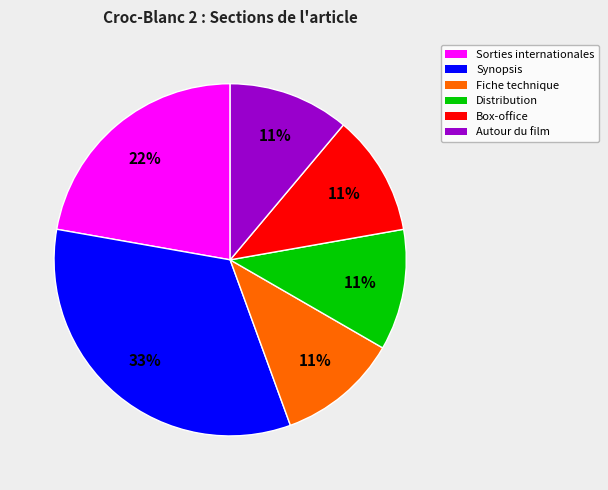

Which has a higher value, Autour du film or Sorties internationales?

Sorties internationales